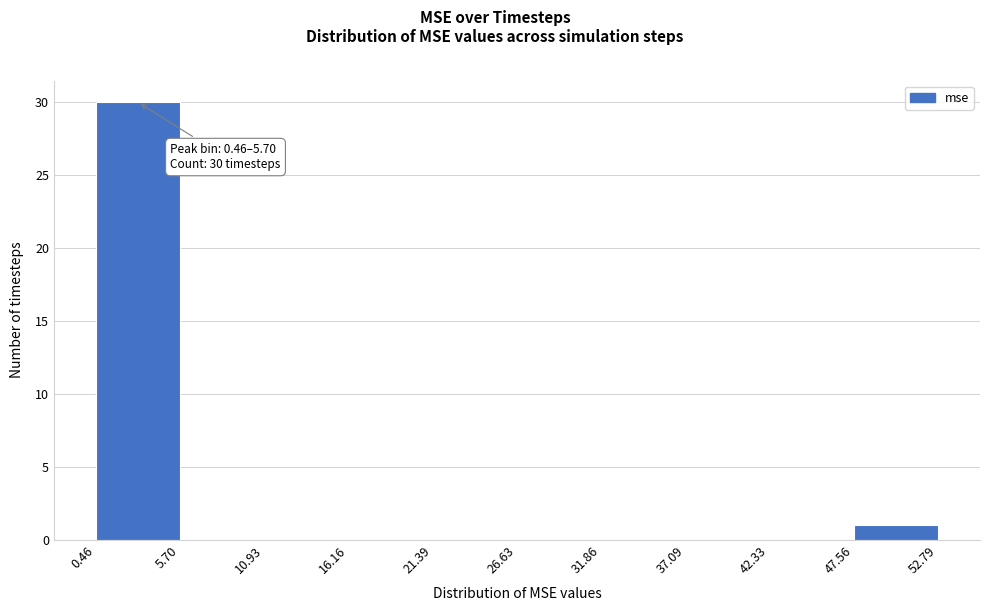

Over which range of the x-axis is the bar tallest?

0.46 to 5.70